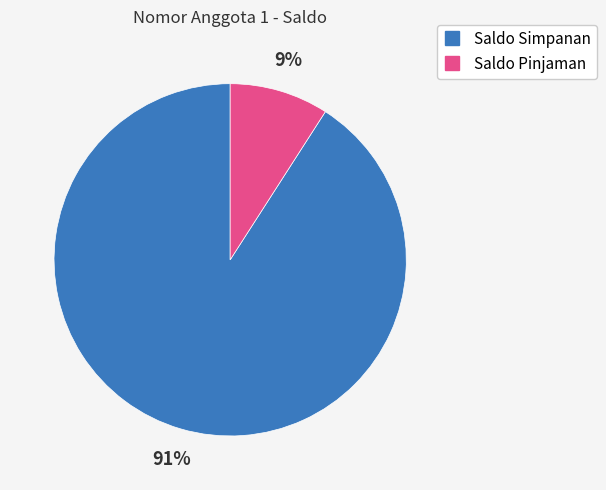

How many slices are in this pie chart?

2